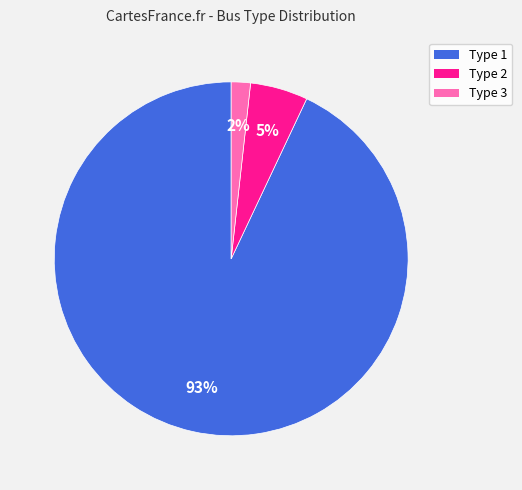

Rank the categories by value from lowest to highest.

Type 3, Type 2, Type 1